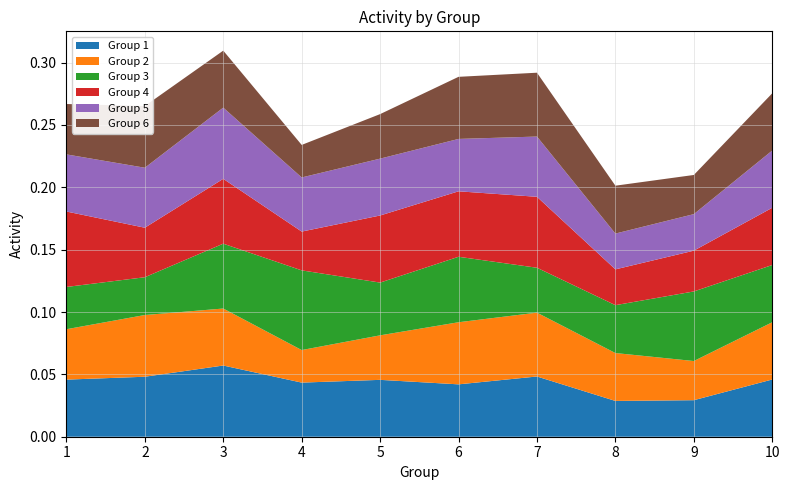

Reading right to left, transcribe all the data shown in this chart.

Group 1: 0.0	0.0	0.0	0.0	0.0	0.0	0.0	0.1	0.0	0.0
Group 2: 0.0	0.0	0.0	0.1	0.0	0.0	0.0	0.0	0.0	0.0
Group 3: 0.0	0.1	0.0	0.0	0.1	0.0	0.1	0.1	0.0	0.0
Group 4: 0.0	0.0	0.0	0.1	0.1	0.1	0.0	0.1	0.0	0.1
Group 5: 0.0	0.0	0.0	0.0	0.0	0.0	0.0	0.1	0.0	0.0
Group 6: 0.0	0.0	0.0	0.1	0.0	0.0	0.0	0.0	0.0	0.0